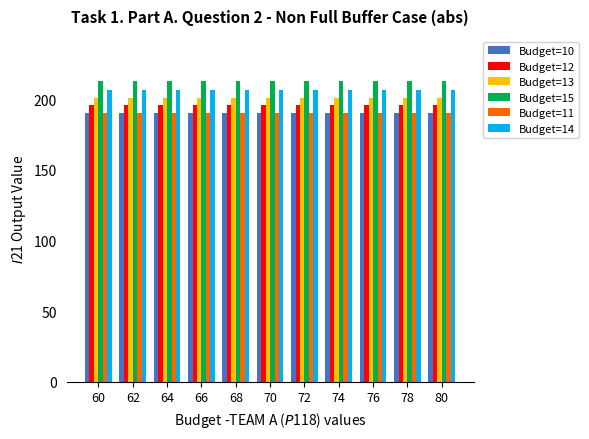

How many series are shown in this chart?

6